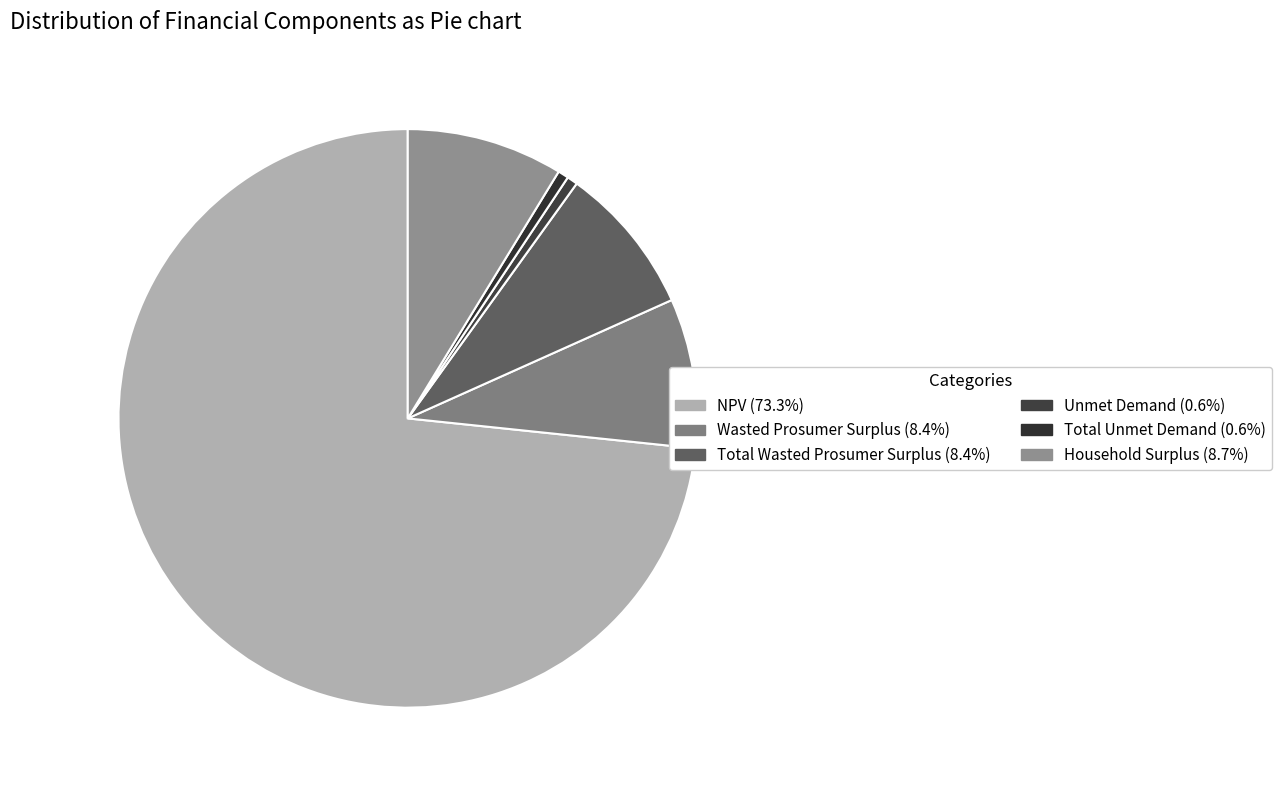

How many segments does this pie chart have?

6